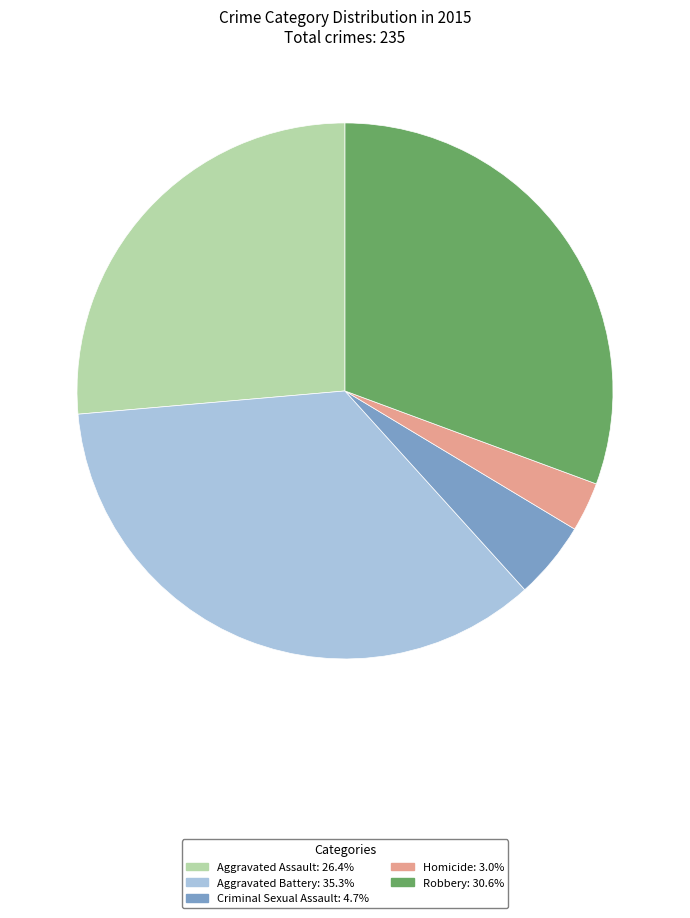

How many slices are in this pie chart?

5